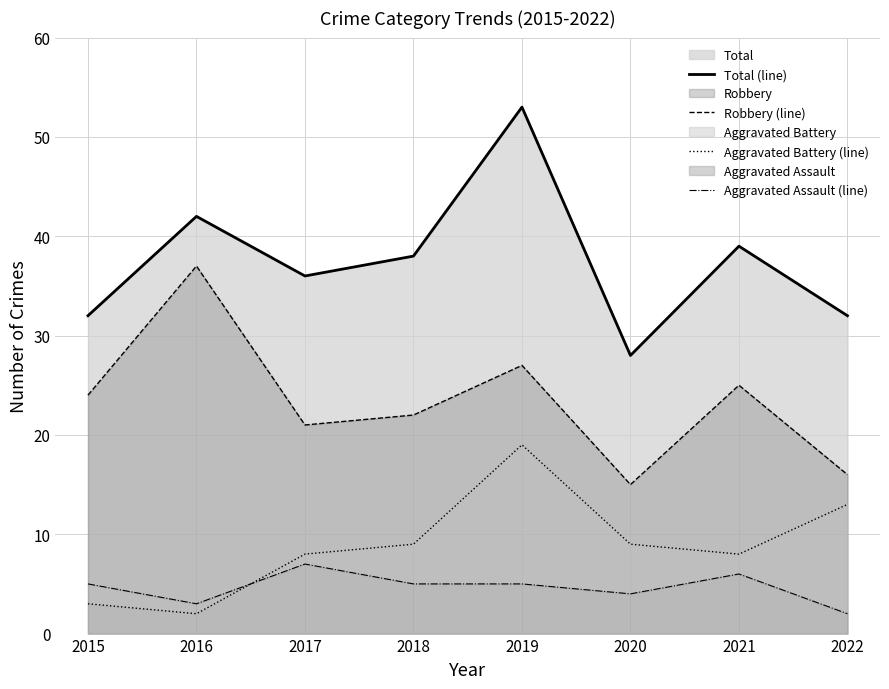

Rank the categories by Robbery (line) value from lowest to highest.

2020, 2022, 2017, 2018, 2015, 2021, 2019, 2016